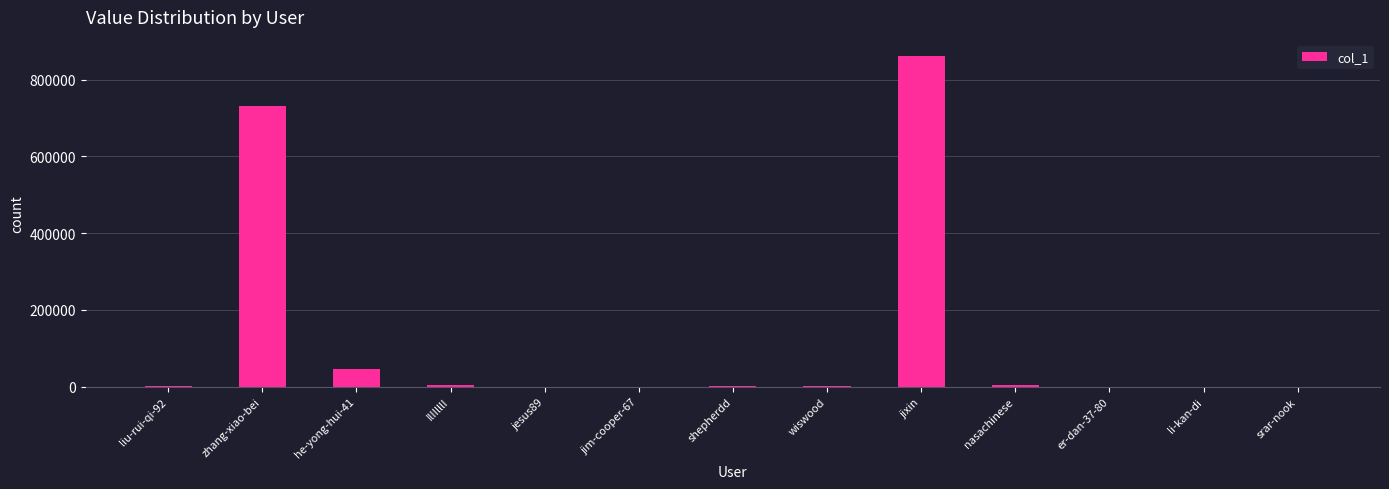

What is the greatest value displayed?

861071